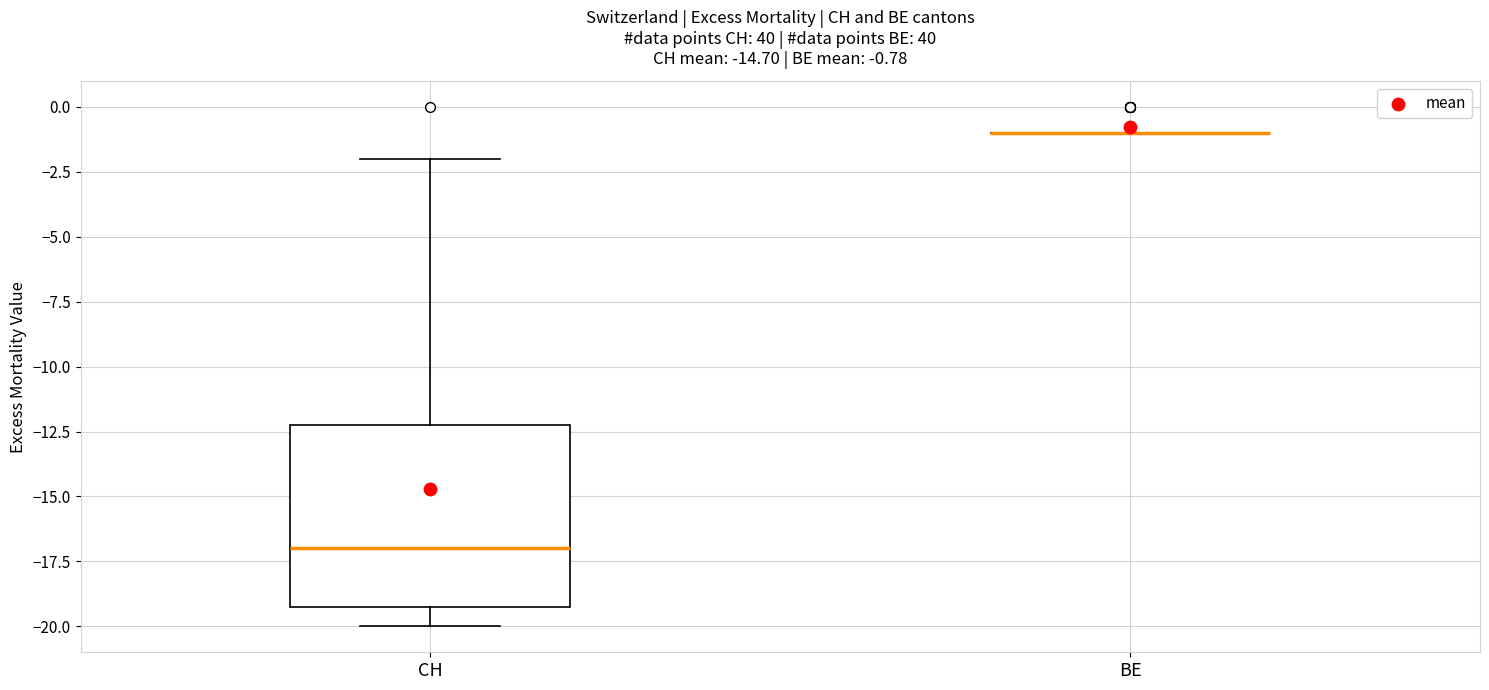

Which box is the tallest, from its lower edge to its upper edge?

CH